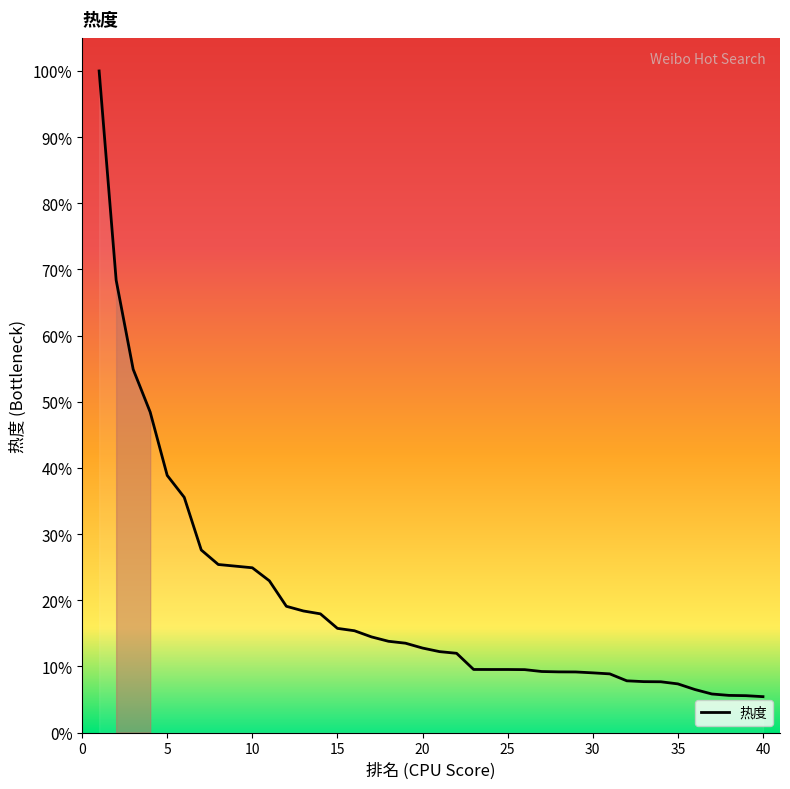

Does the chart display data point markers on the line(s)?

No